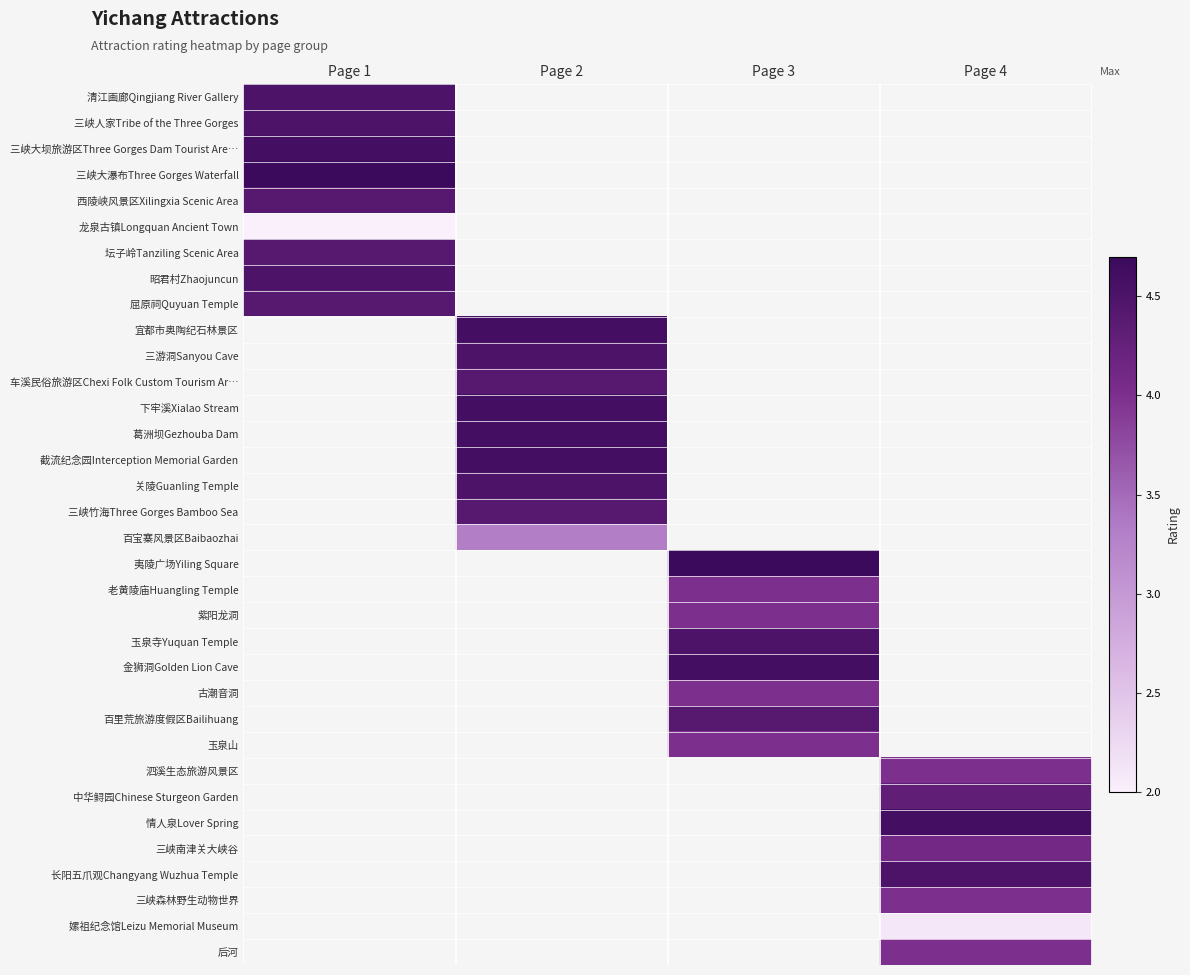

Is the value of 下牢溪Xialao Stream at Page 2 greater than the value of 三峡竹海Three Gorges Bamboo Sea at Page 2?

Yes